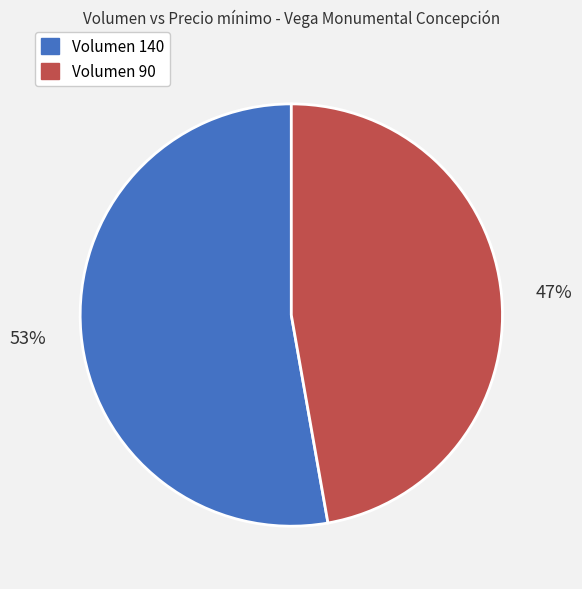

To the nearest percent, what is the average slice percentage?

50%